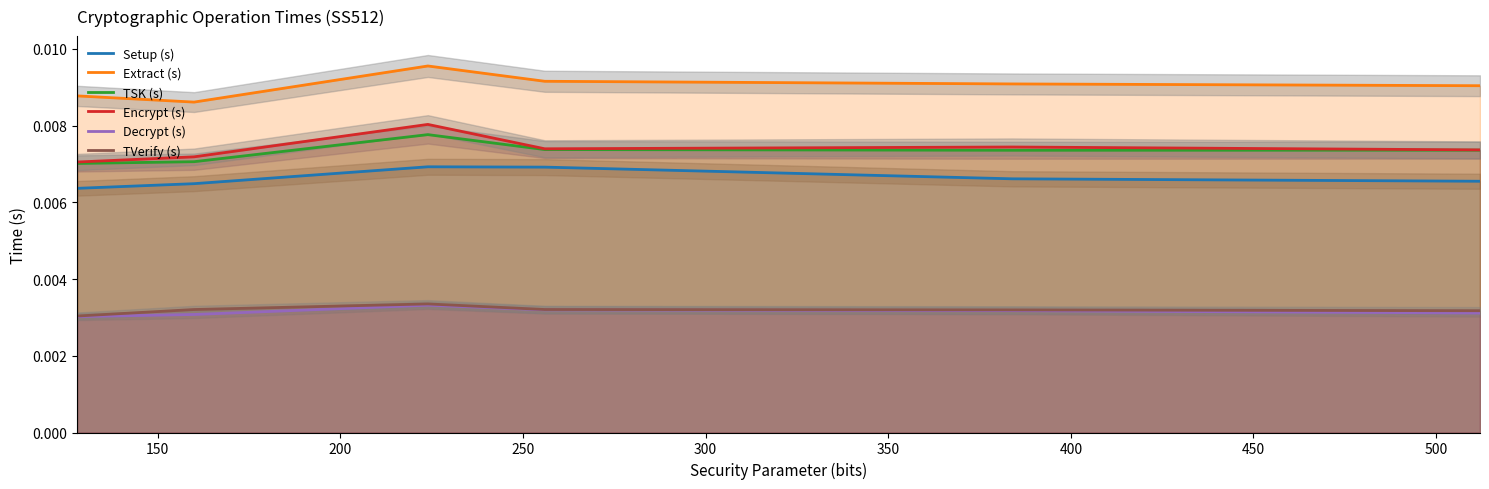

List the series in order of their peak value, lowest first.

Decrypt (s), TVerify (s), Setup (s), TSK (s), Encrypt (s), Extract (s)